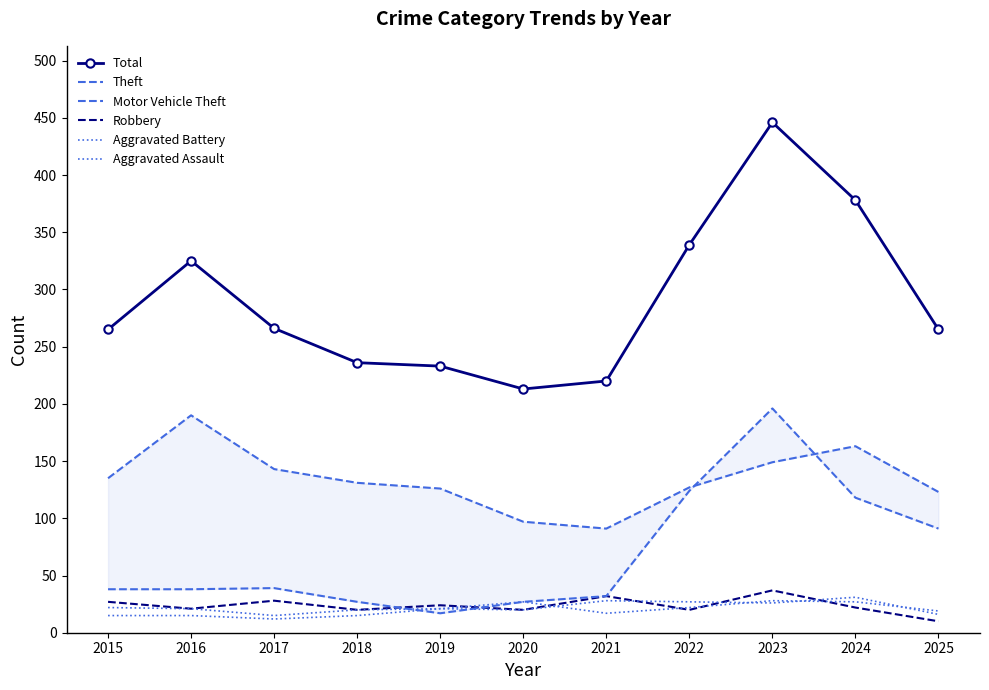

Is this an area chart (filled region under the line)?

No